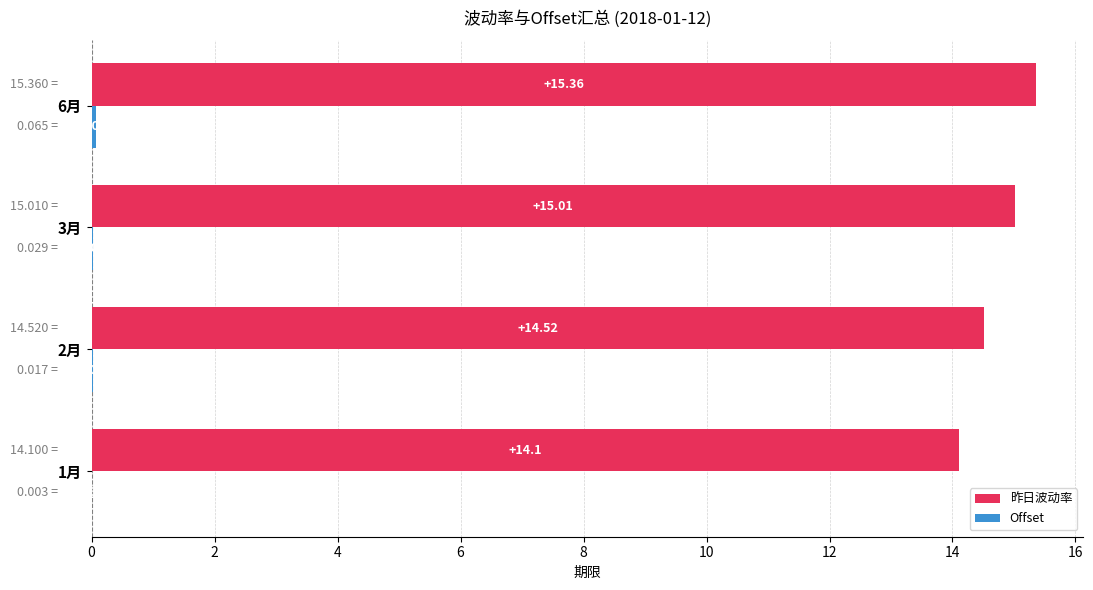

Which series has the largest total across all categories?

昨日波动率